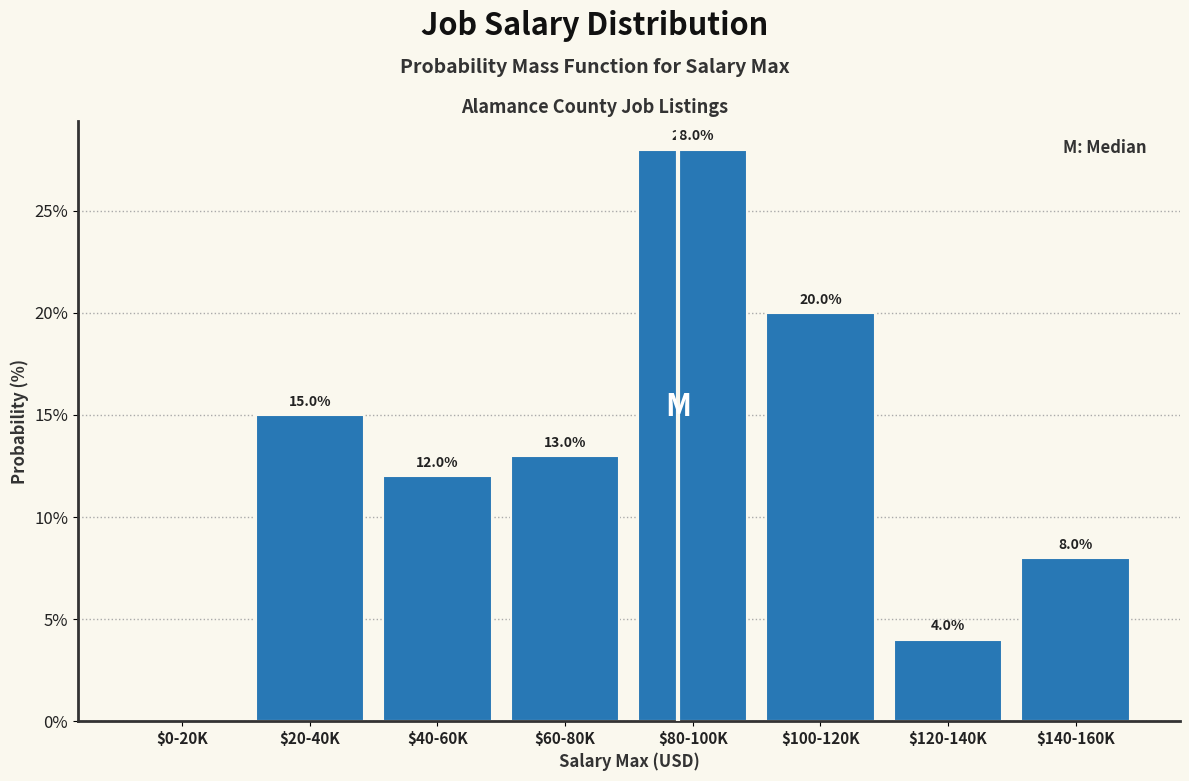

The chart shows a value of 33.0 at $100-120K. True or false?

False